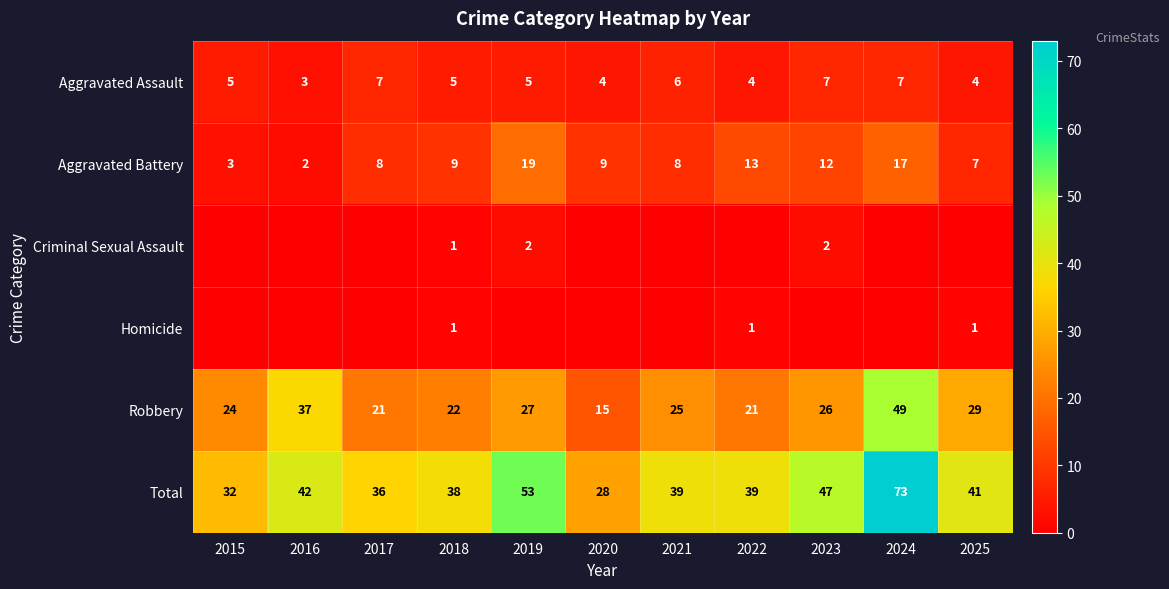

What is the approximate value of Robbery at 2020?

15